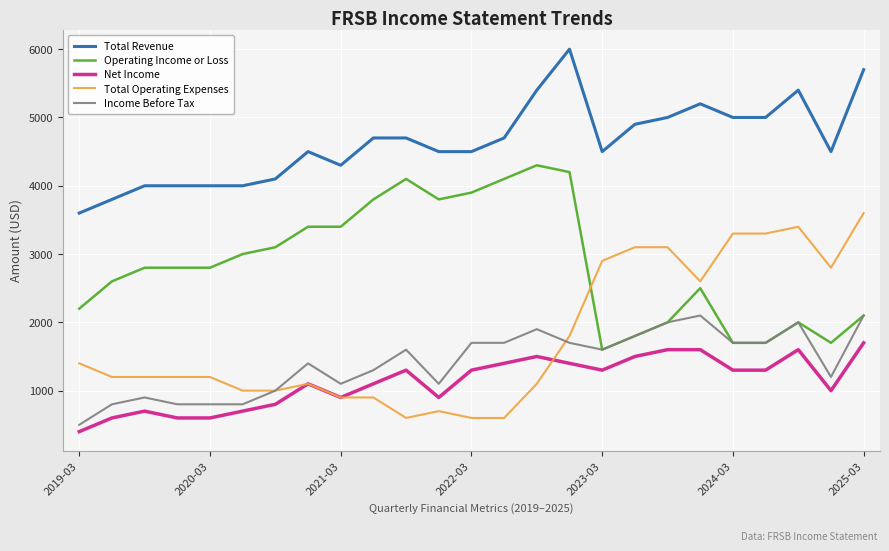

Does the chart have visible grid lines?

Yes